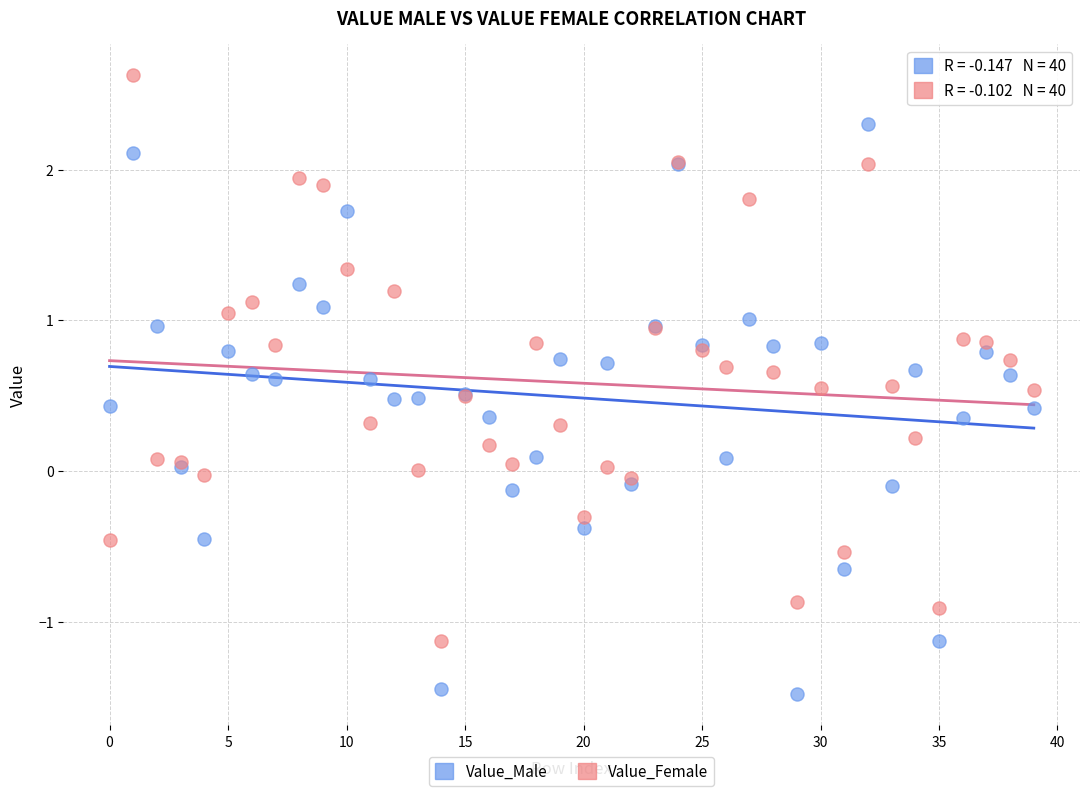

Which series reaches the maximum Y coordinate?

Value_Female